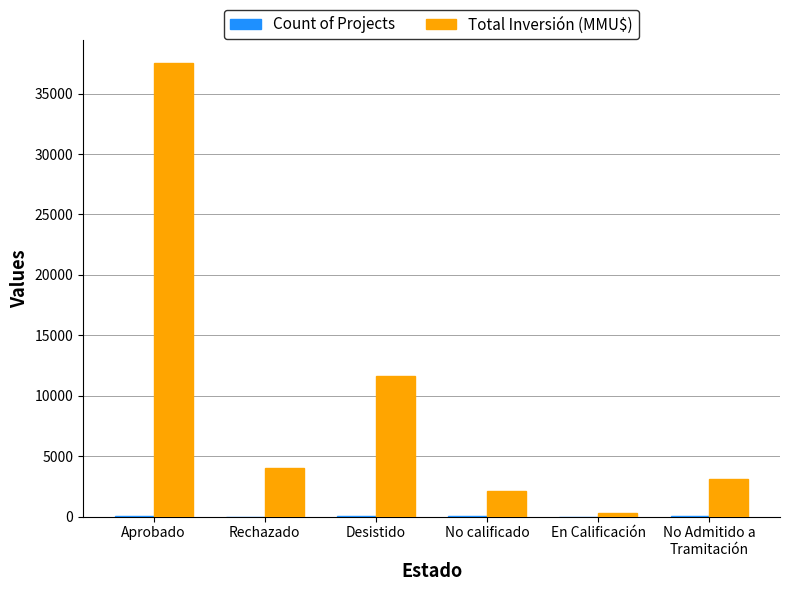

How many categories are shown in the chart?

6